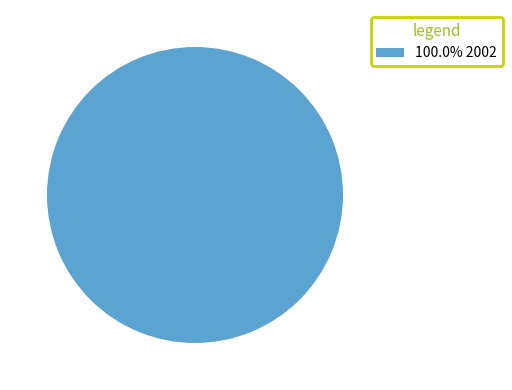

Is there a majority slice in this chart?

Yes